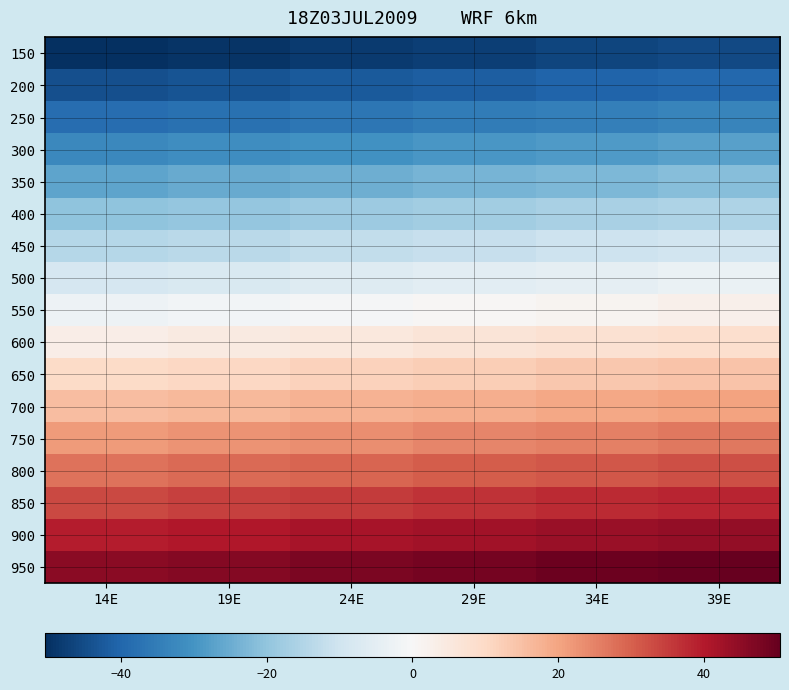

Which series has the largest total across all categories?

950